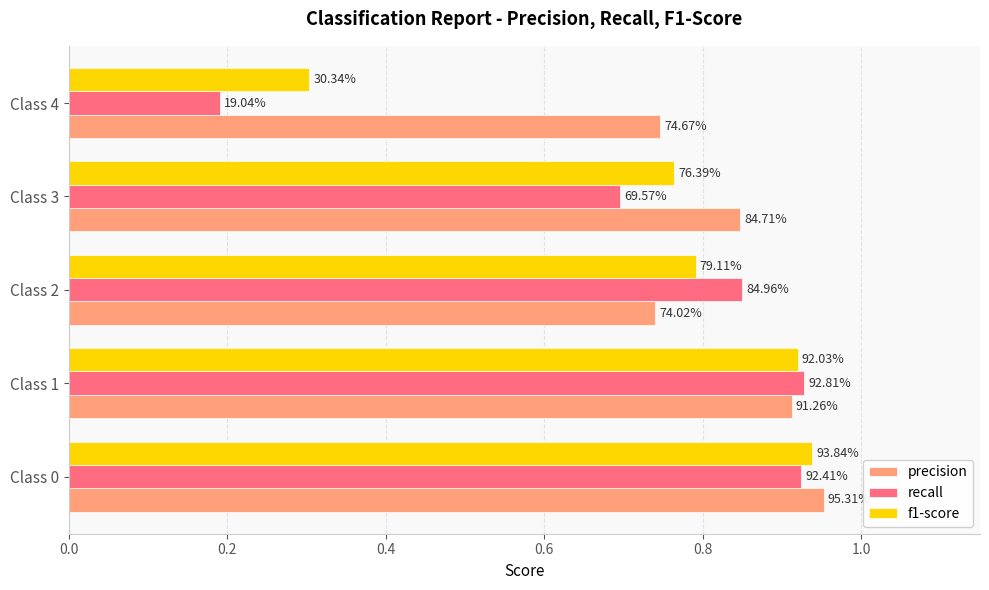

What are all the series names shown in the legend?

precision, recall, f1-score